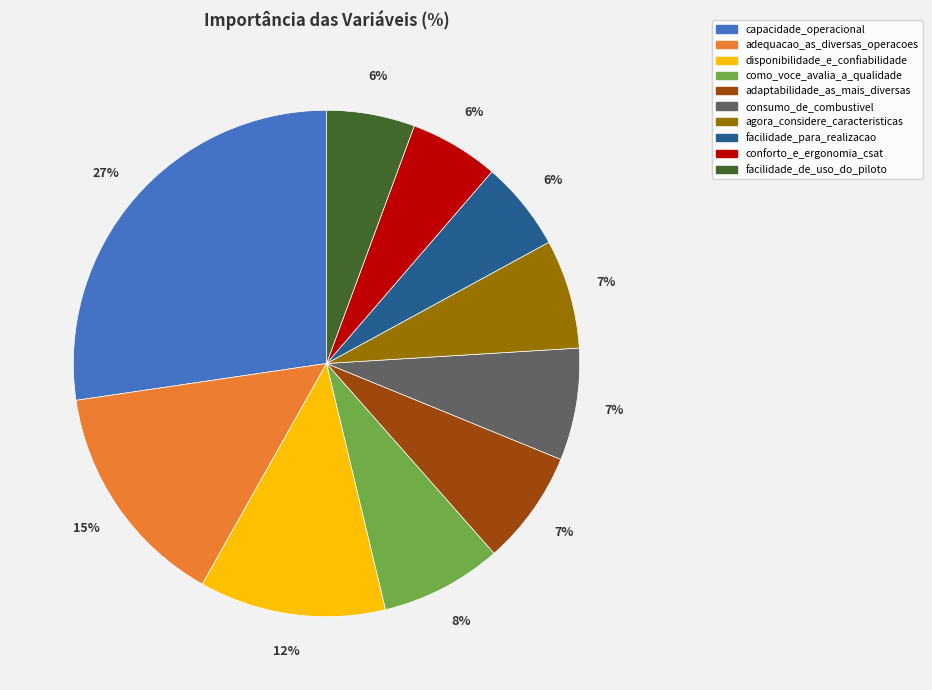

Combined, do como_voce_avalia_a_qualidade and consumo_de_combustivel account for over 50%?

No